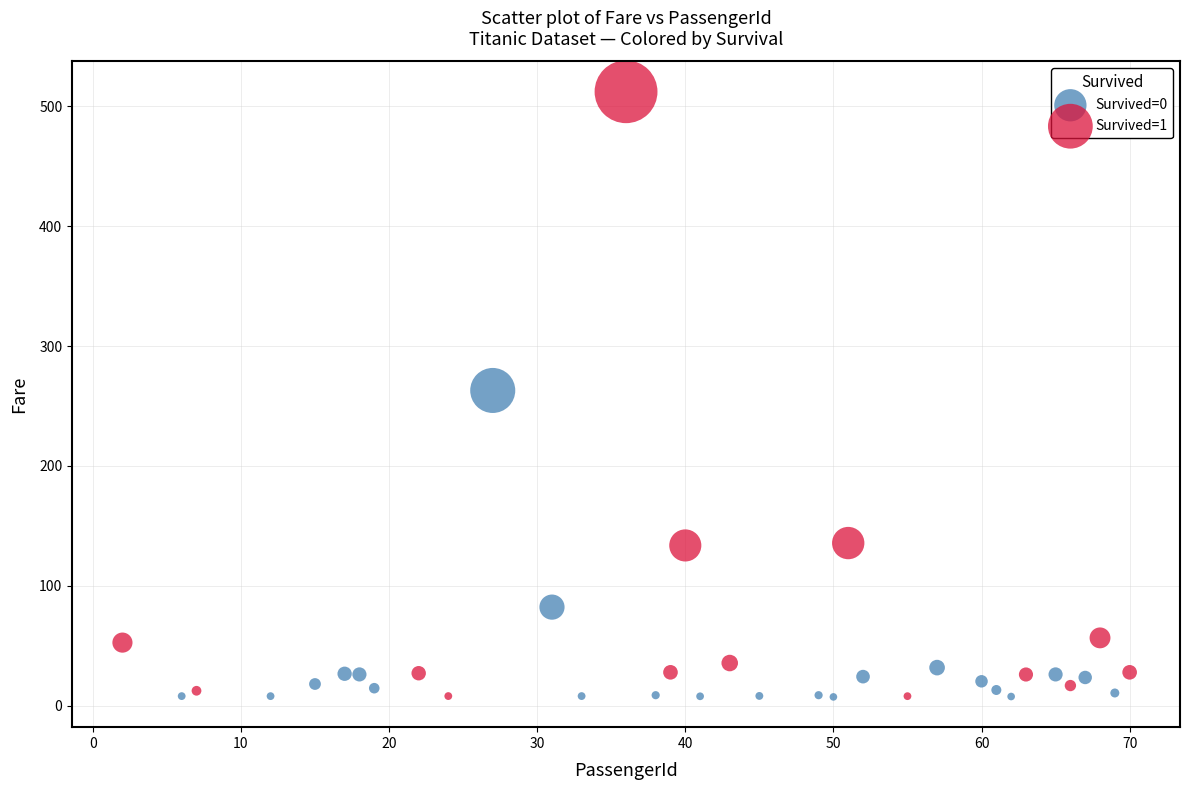

Which series has the widest spread of Y values?

Survived=1